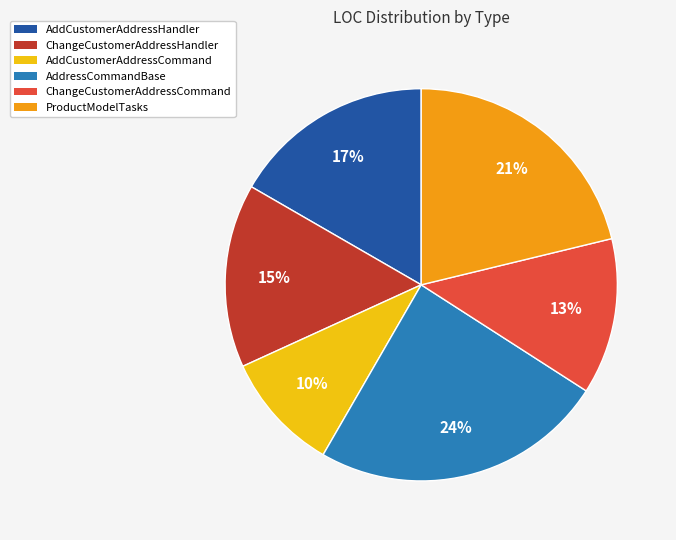

Approximately how many times larger is the value at AddressCommandBase compared to ProductModelTasks?

1.1